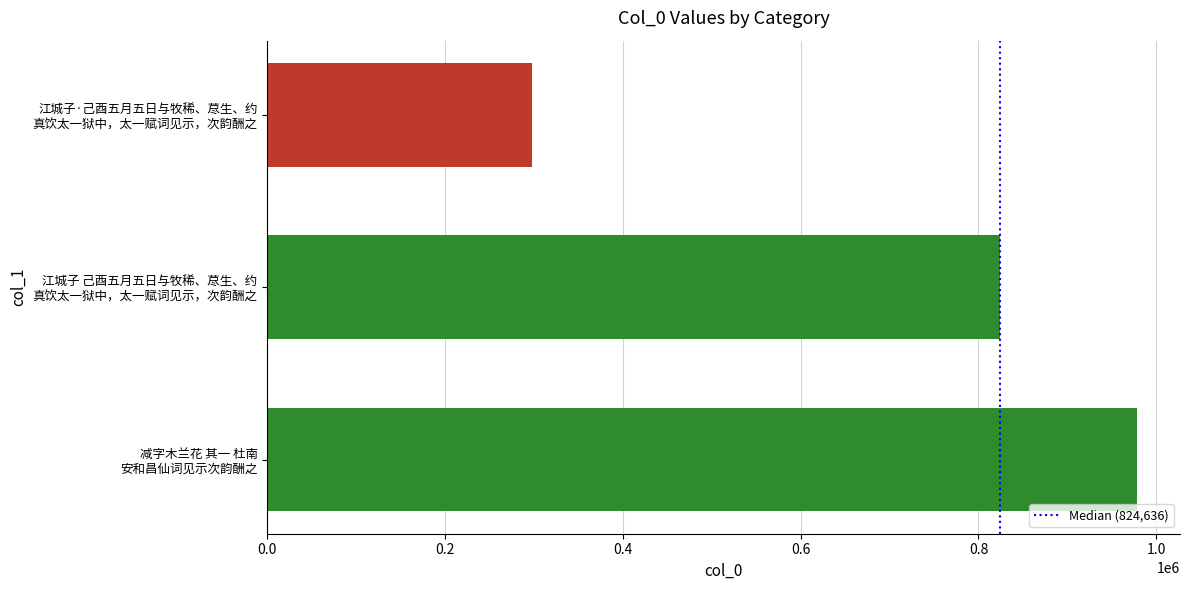

What is the sum of all values?

2100185